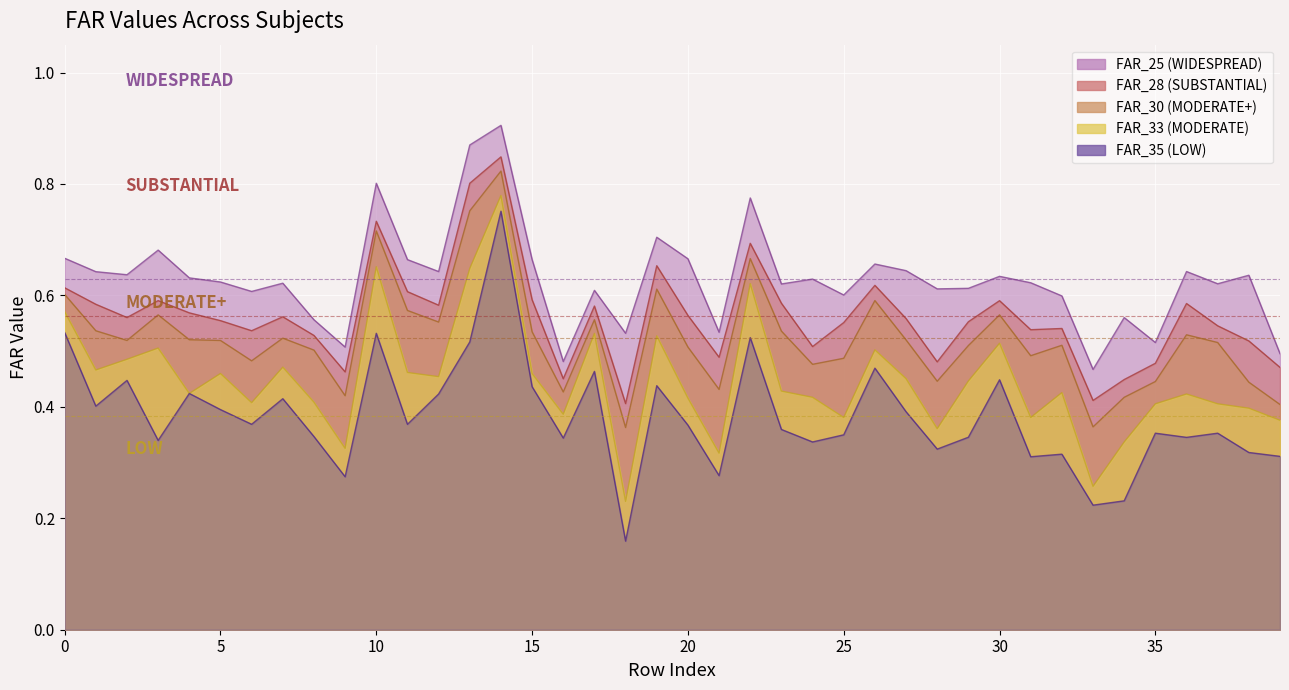

Where is the first local maximum for FAR_33?

3